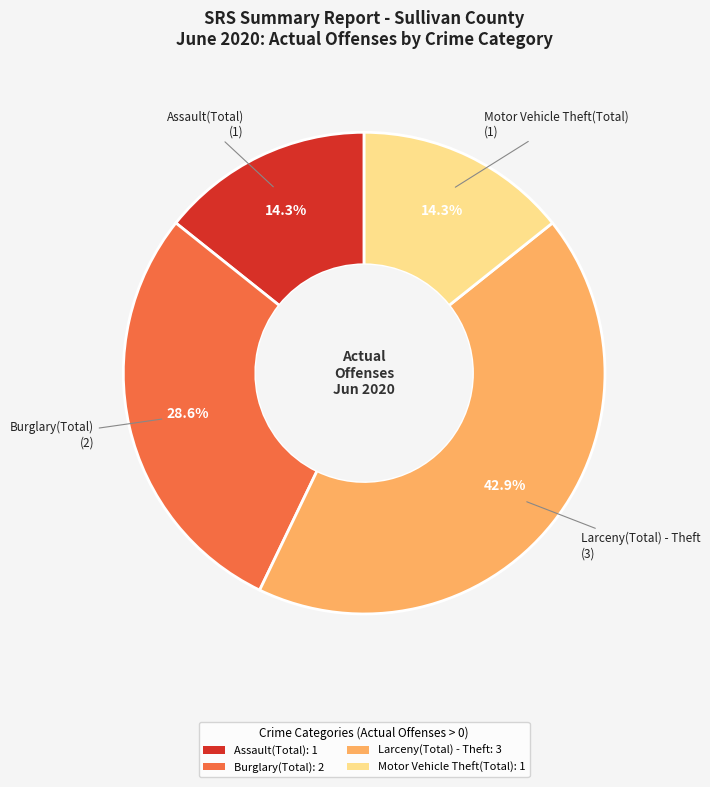

How many segments does this pie chart have?

4